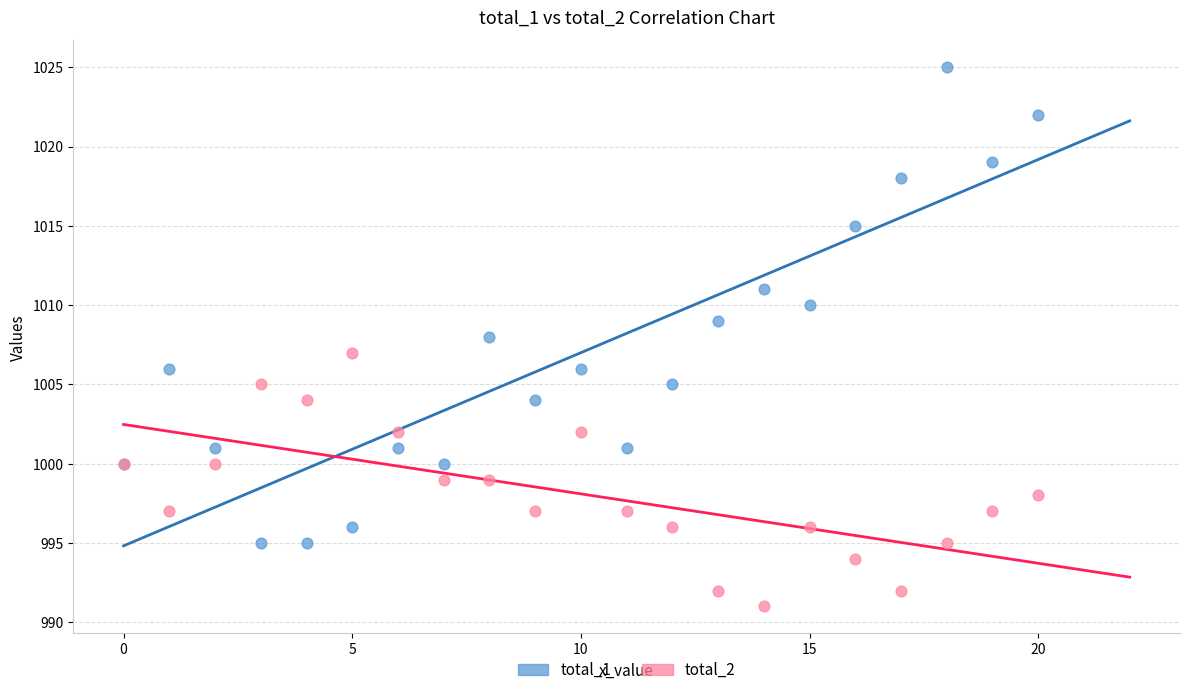

Which series has the largest Y range (max minus min)?

total_1